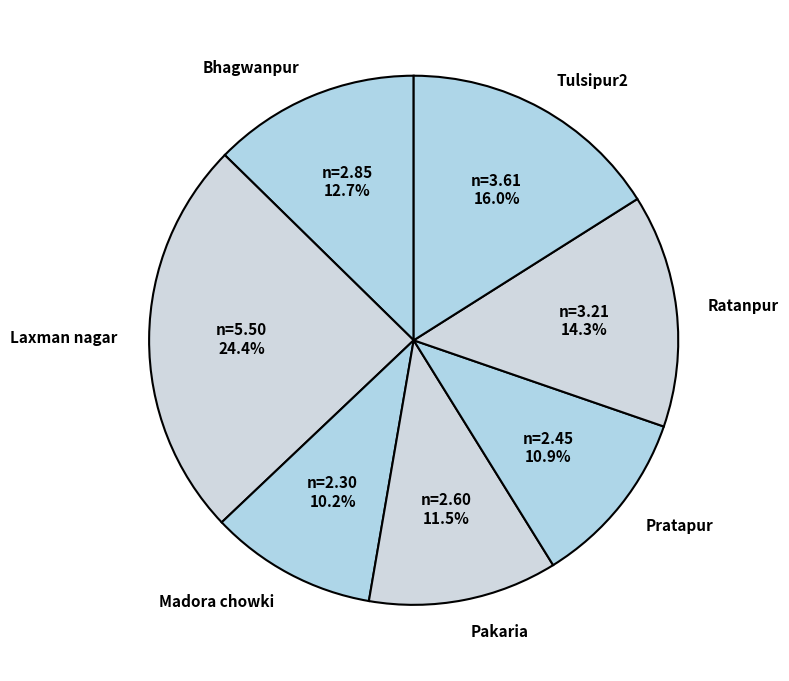

Does Madora chowki account for over 50% of the chart?

No